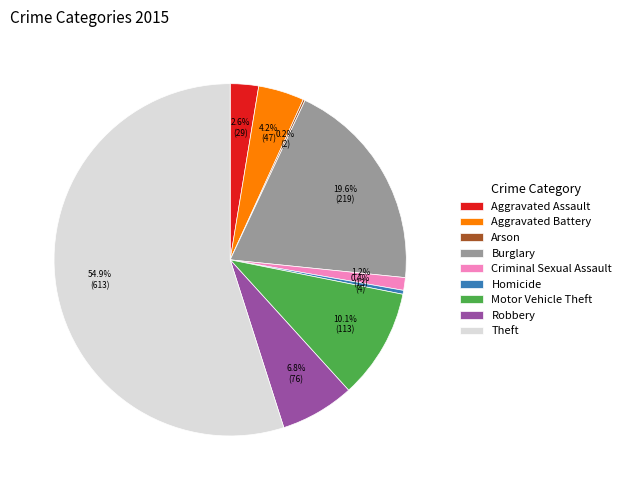

To the nearest percent, what portion does Aggravated Assault represent?

3%